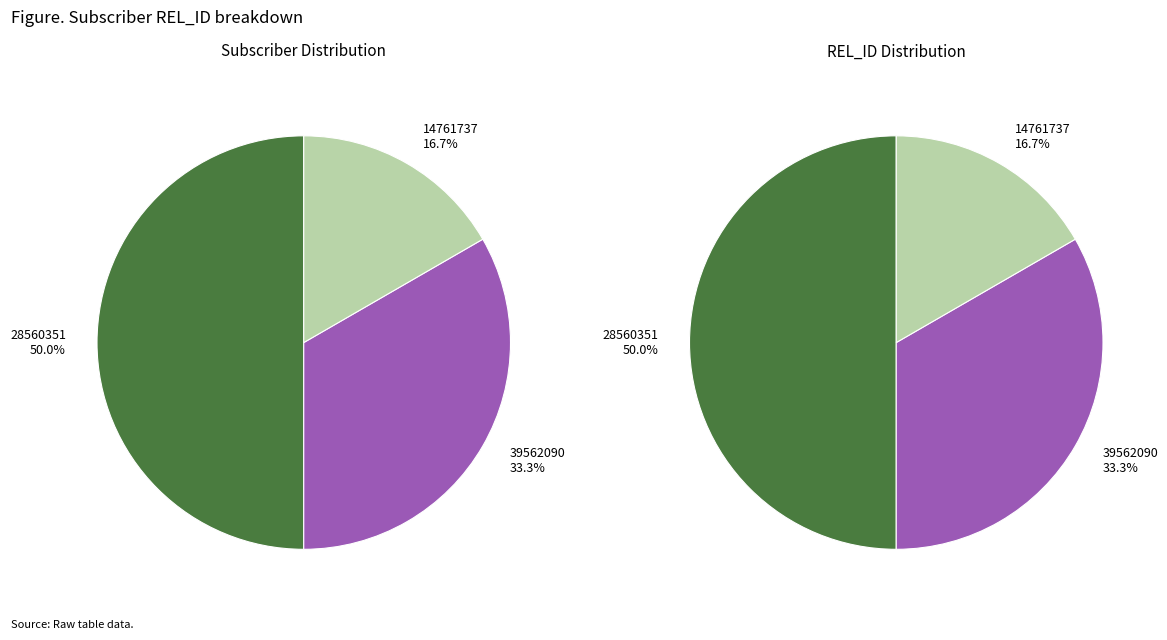

Is it true that 28560351 is 44% of the pie?

False